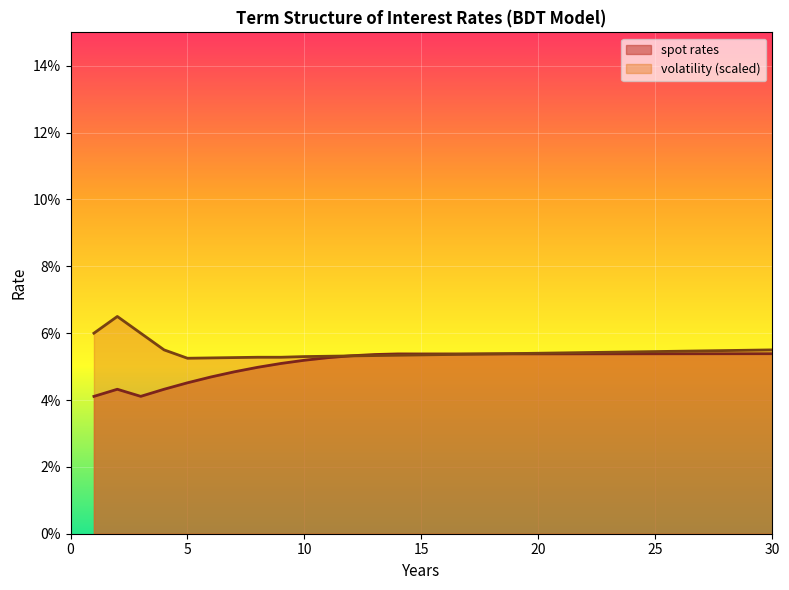

At which category is the sum across all series the highest?

30